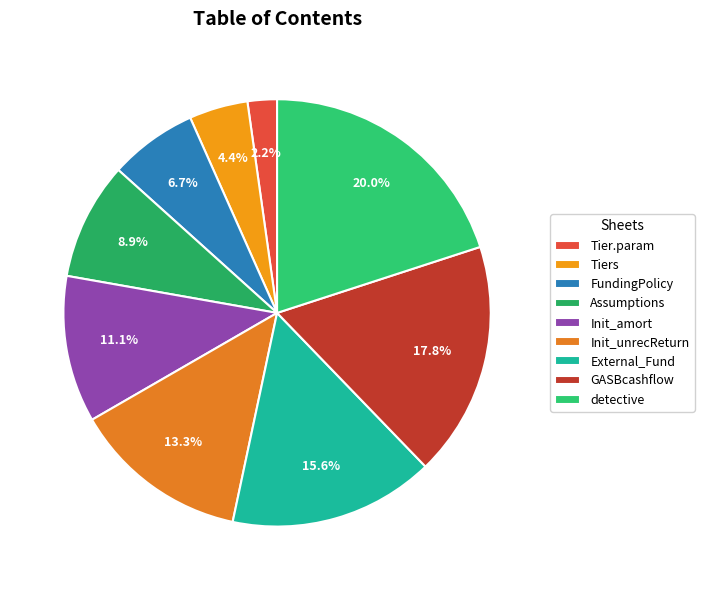

Is the sum of Init_unrecReturn and Tier.param greater than half?

No